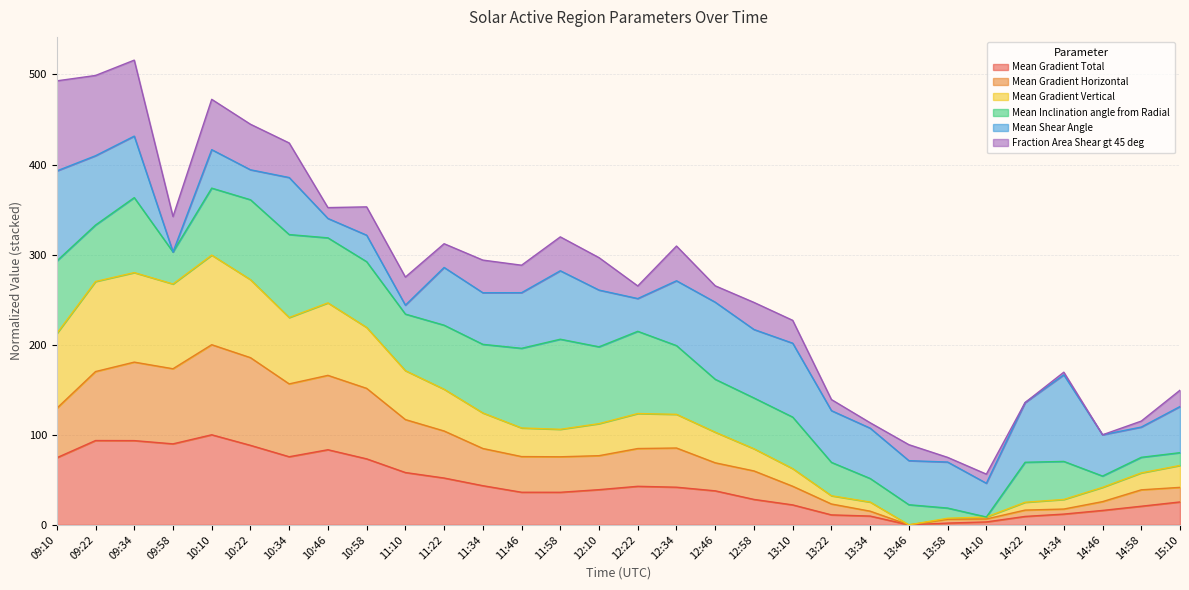

What is the total value across all series at 10:58?

353.0